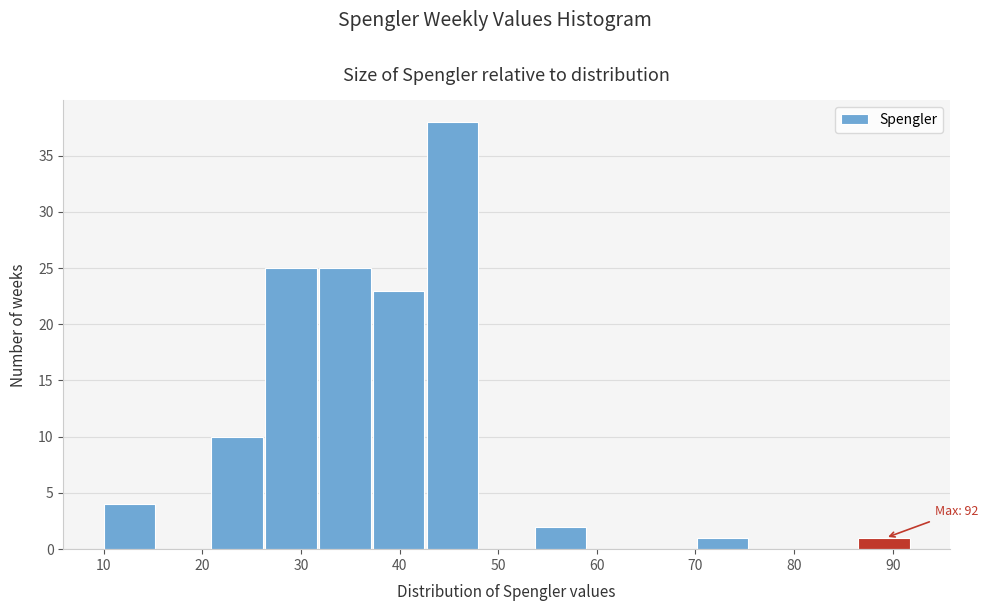

Over which range of the x-axis is the bar tallest?

43 to 48